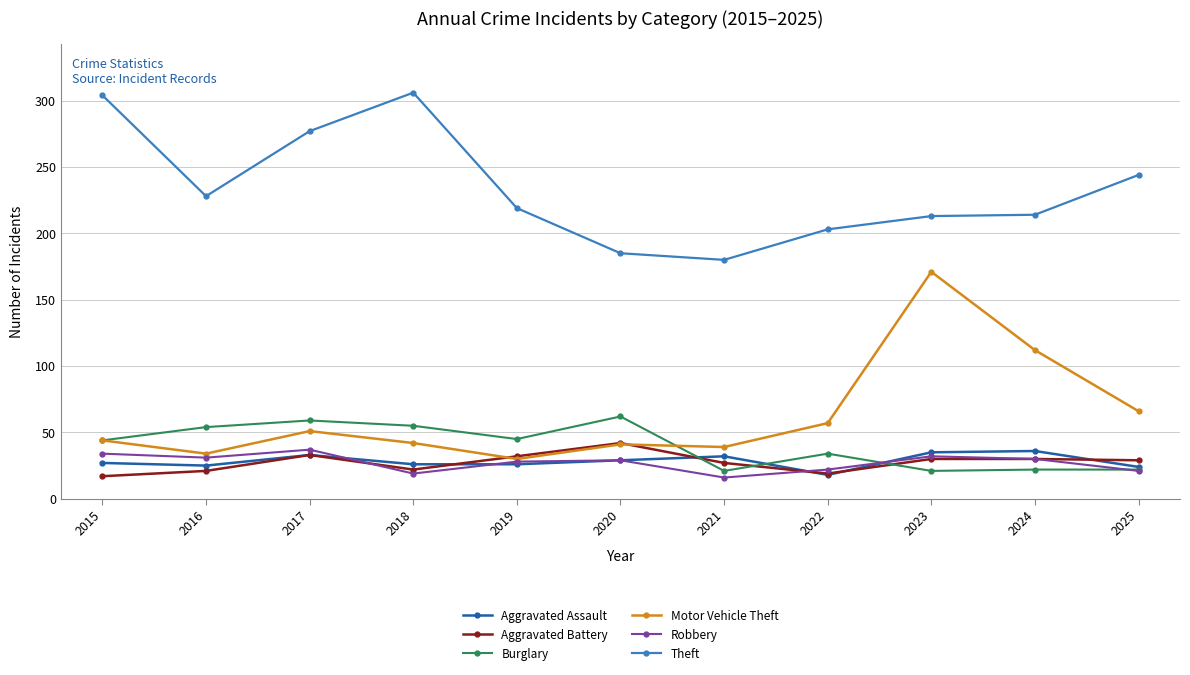

What is the sum of all Theft values?

2573